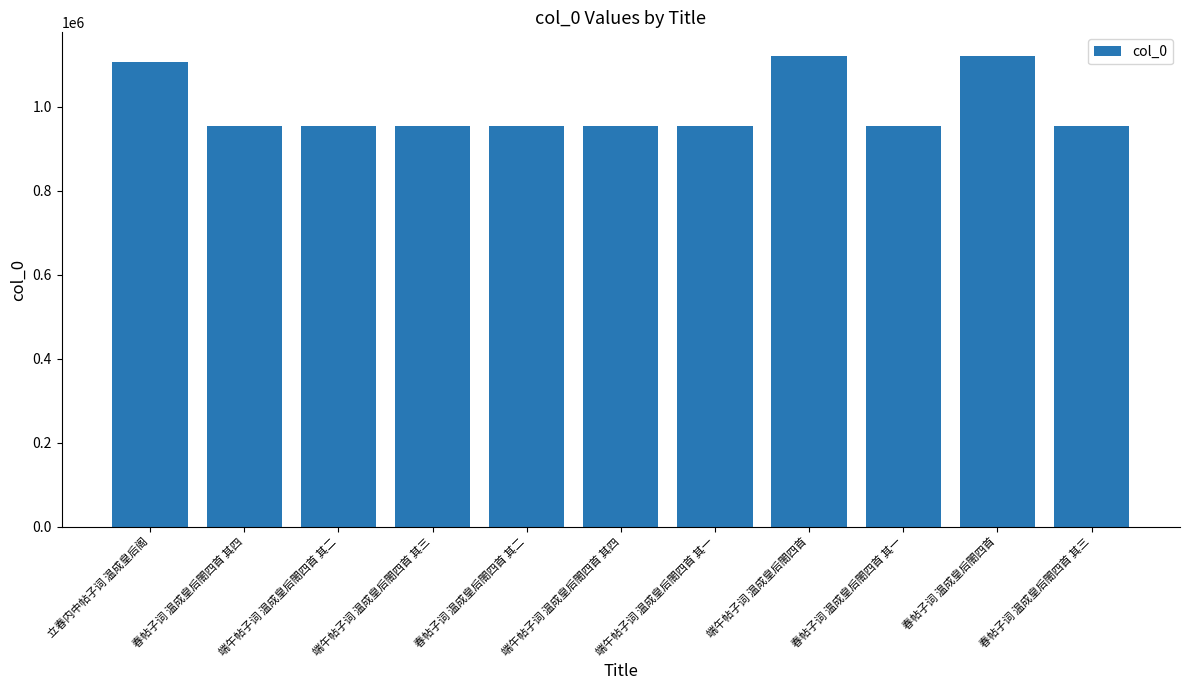

What is the difference between the maximum and second lowest values?

167925